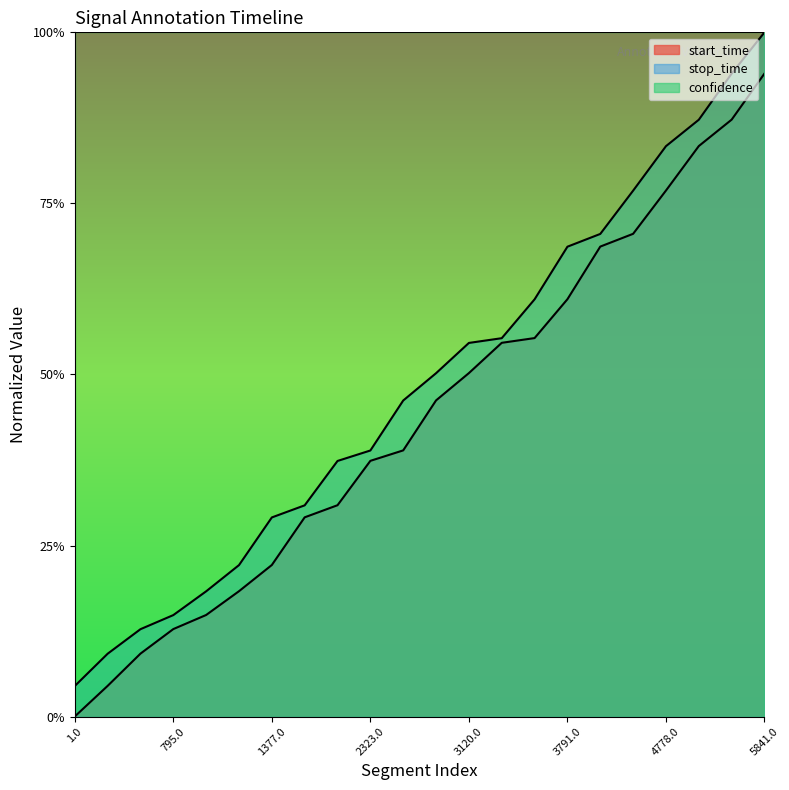

The value of stop_time at 0 is 0.9. True or false?

True